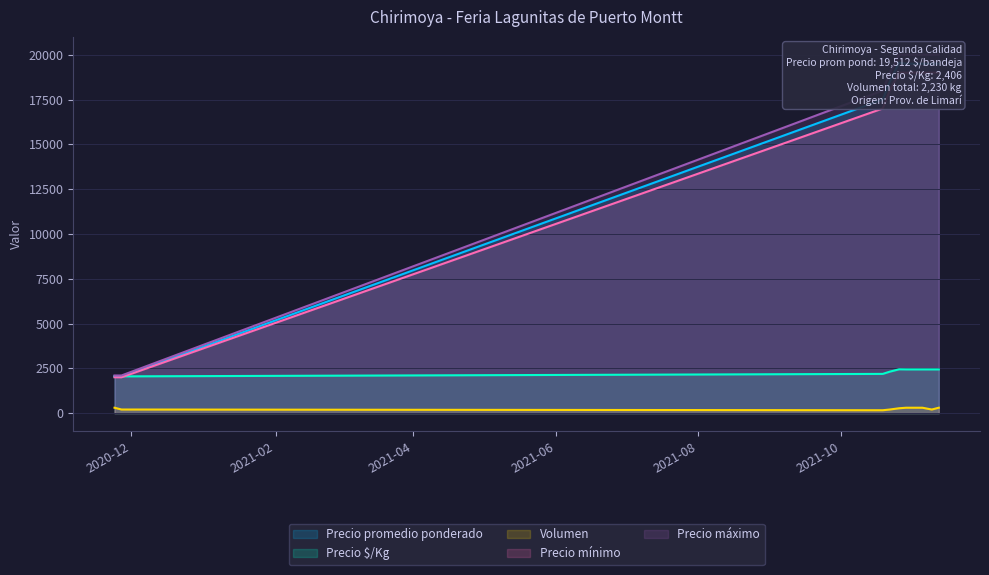

Which series has the largest total across all categories?

Precio máximo